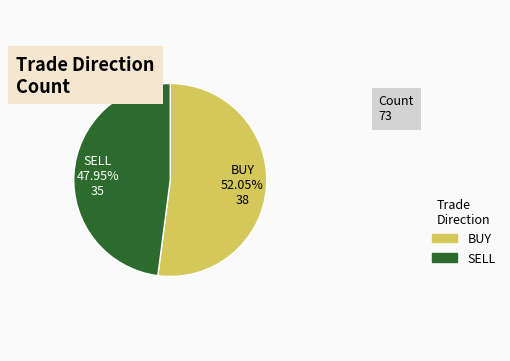

Rank the categories by value from lowest to highest.

SELL, BUY